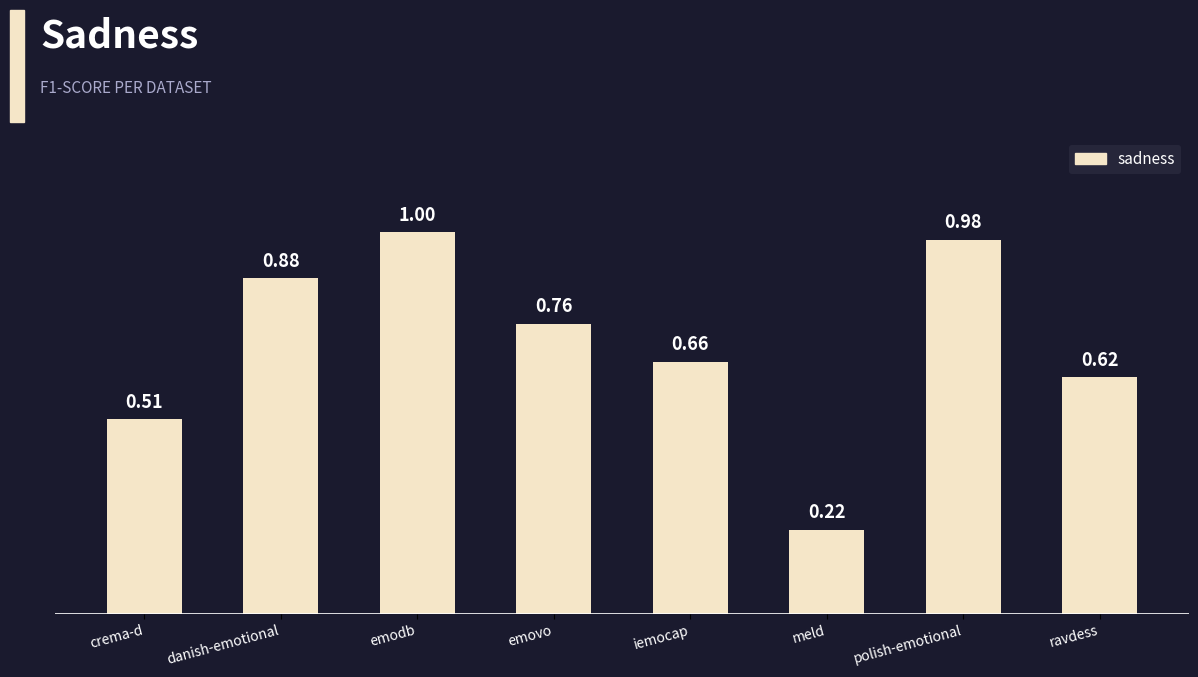

What is the change in value from iemocap to polish-emotional?

+0.3